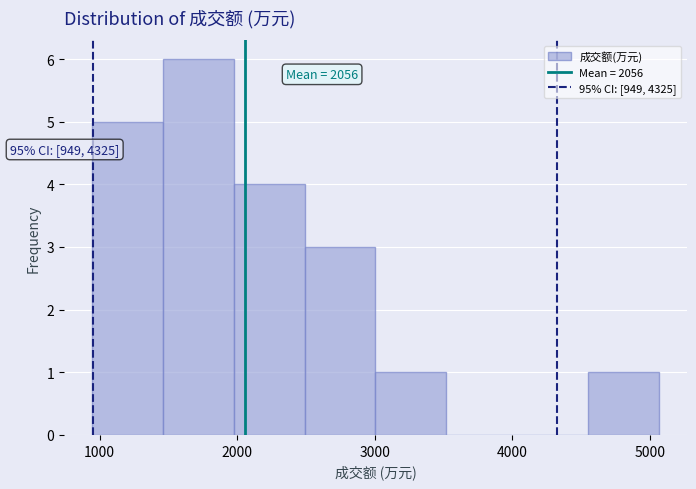

Over which range of the x-axis is the bar tallest?

1500 to 2000